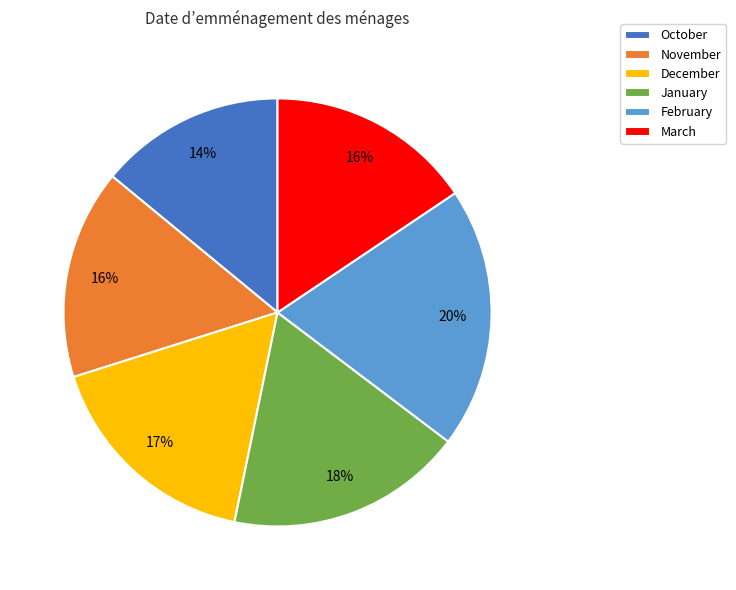

Count the number of slices in the pie.

6